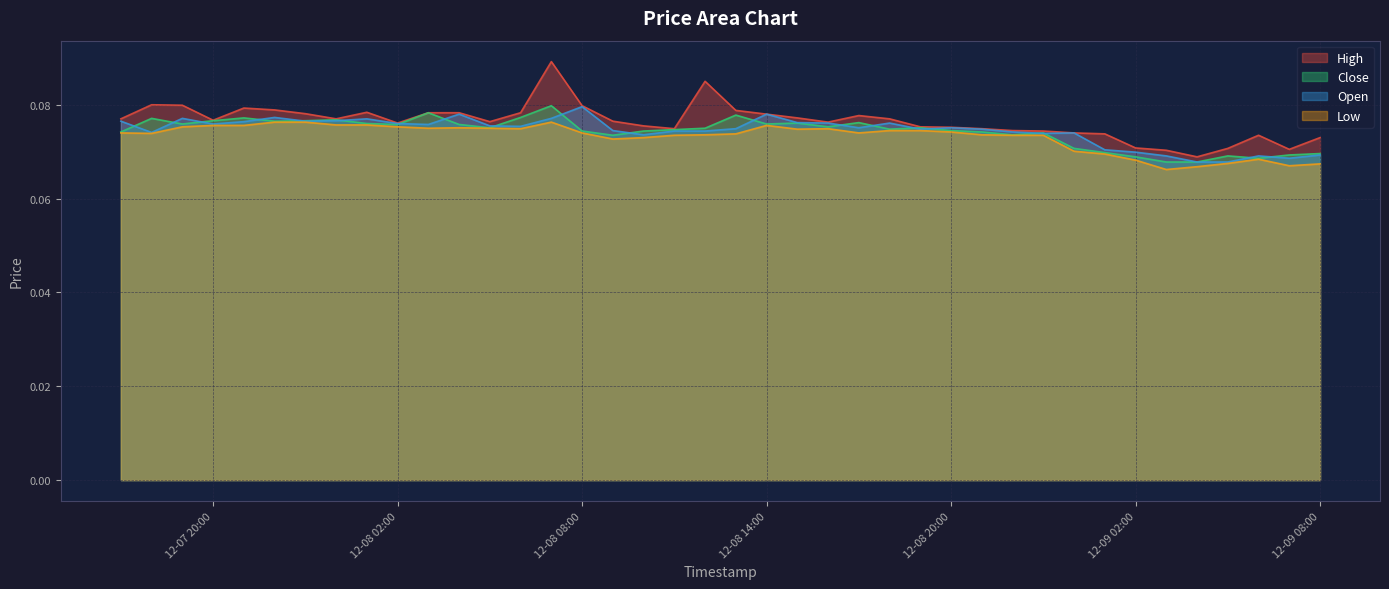

In High, how many points are lower than both neighbors (excluding endpoints)?

8